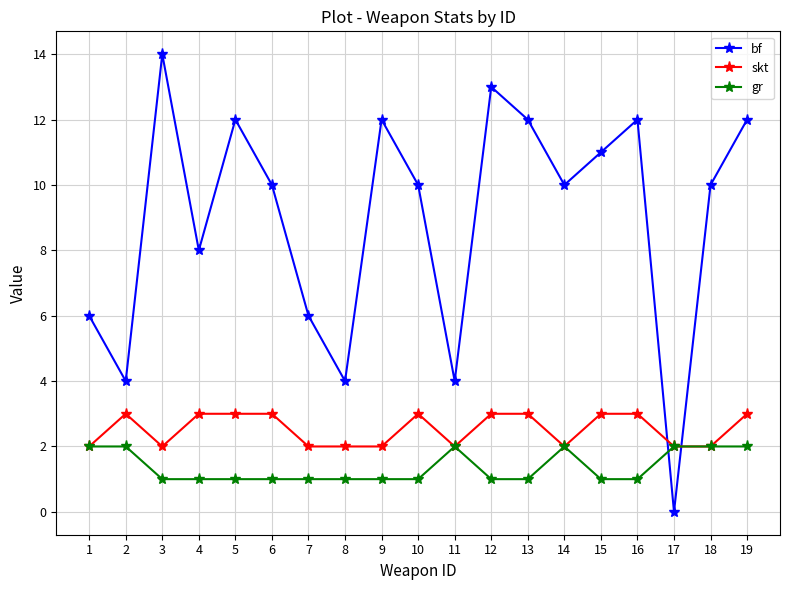

The value of bf at 15 is 6. True or false?

False